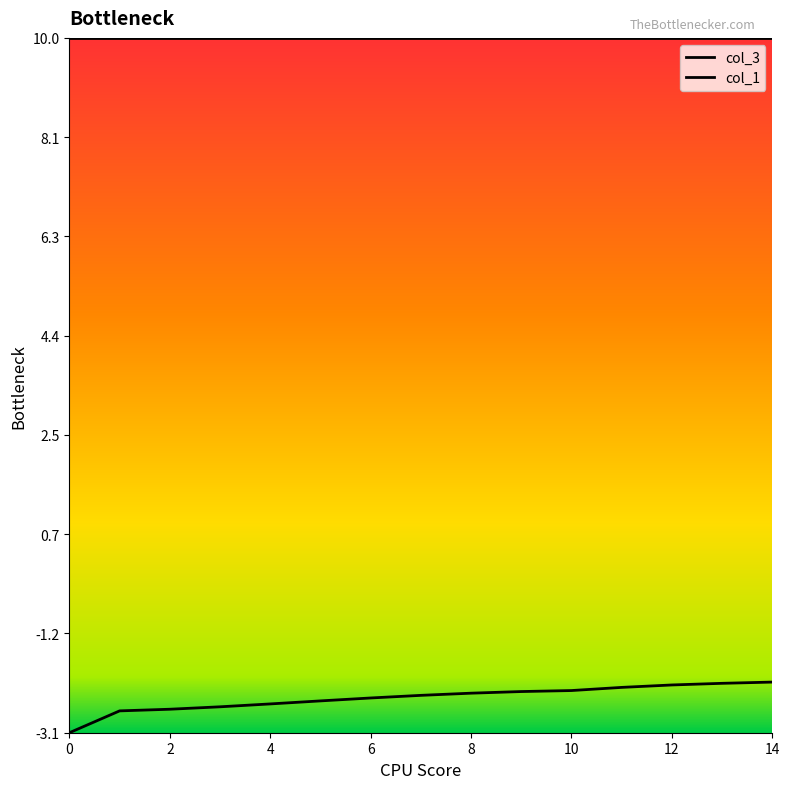

Reading left to right, extract all data points from this chart.

0=-3.1	1=-2.7	2=-2.6	3=-2.6	4=-2.5	5=-2.5	6=-2.4	7=-2.4	8=-2.3	9=-2.3	10=-2.3	11=-2.2	12=-2.2	13=-2.1	14=-2.1